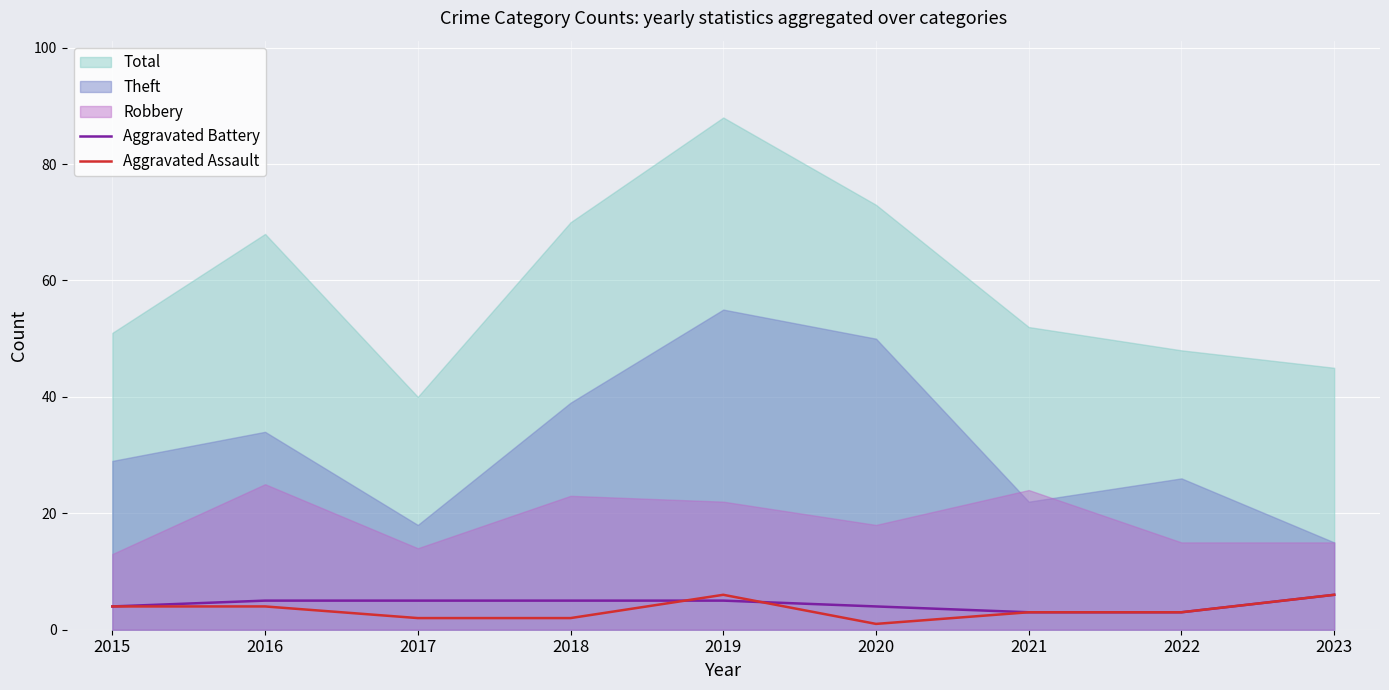

What is the sum of all Aggravated Assault values?

31